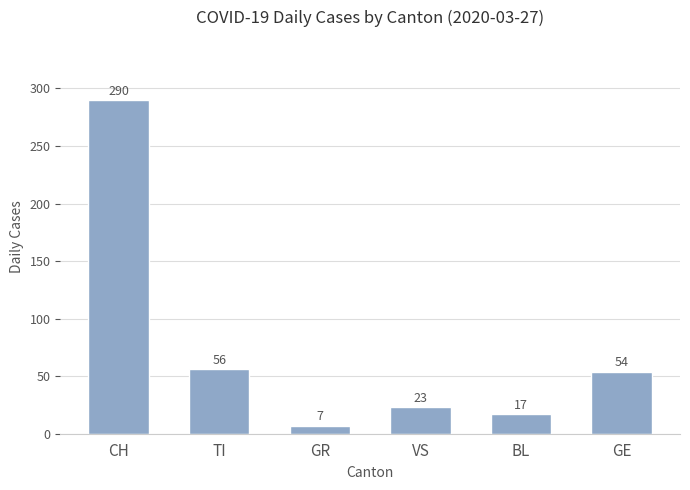

Reading left to right, what are all the values shown in this chart?

290	56	7	23	17	54